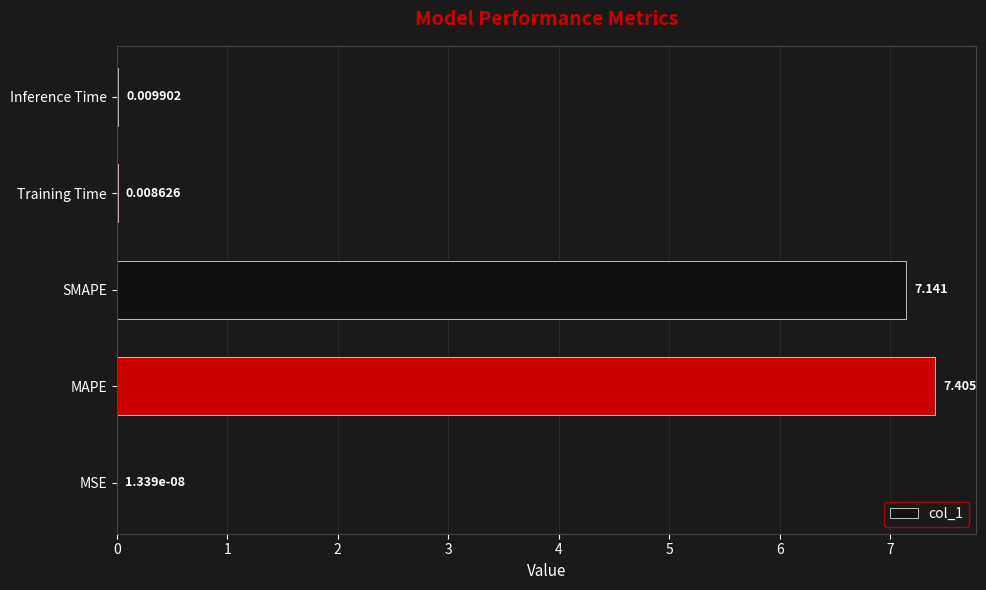

At which label is the value closest to 3?

Inference Time